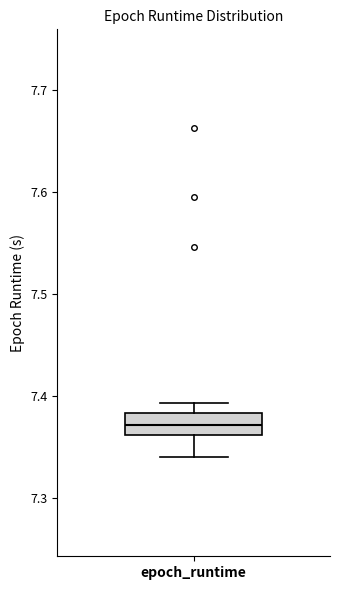

Where does the median line of the box for epoch_runtime sit on the y-axis? The values are not printed on the chart, so give them approximately, as read against the axis.

7.37